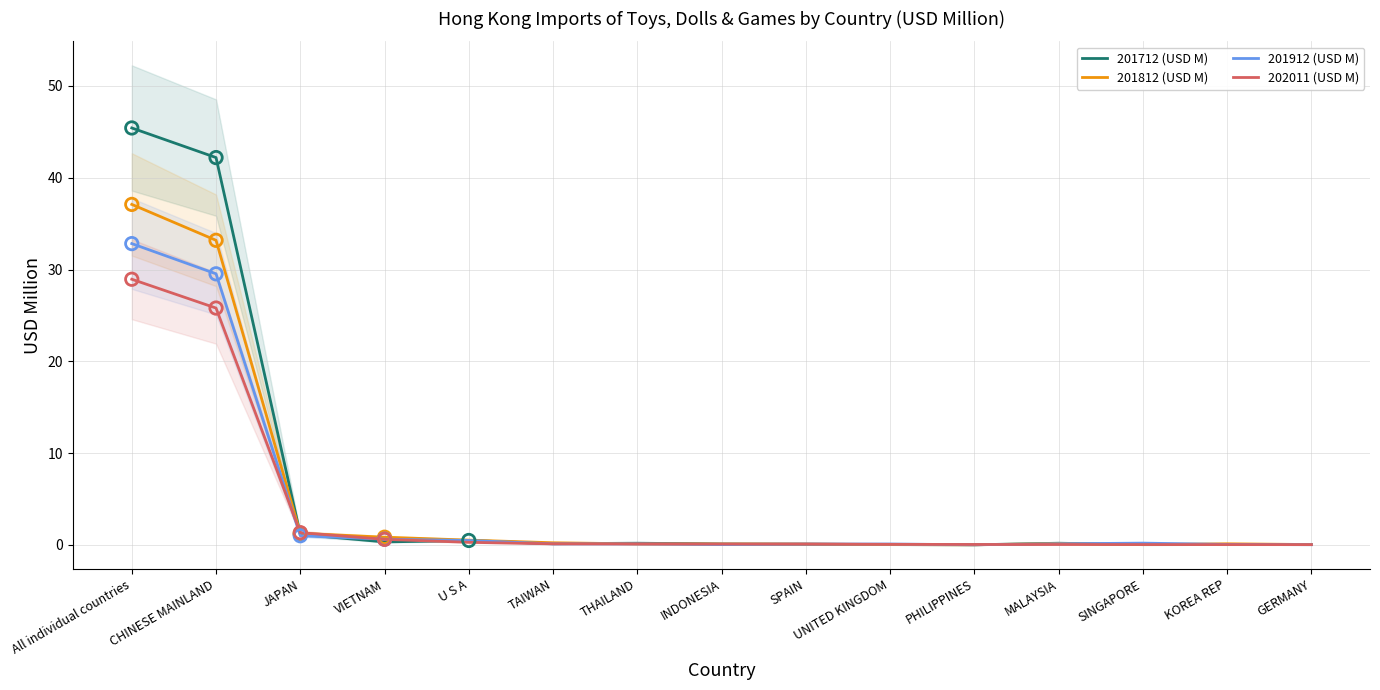

At how many categories does at least one series exceed 3?

2